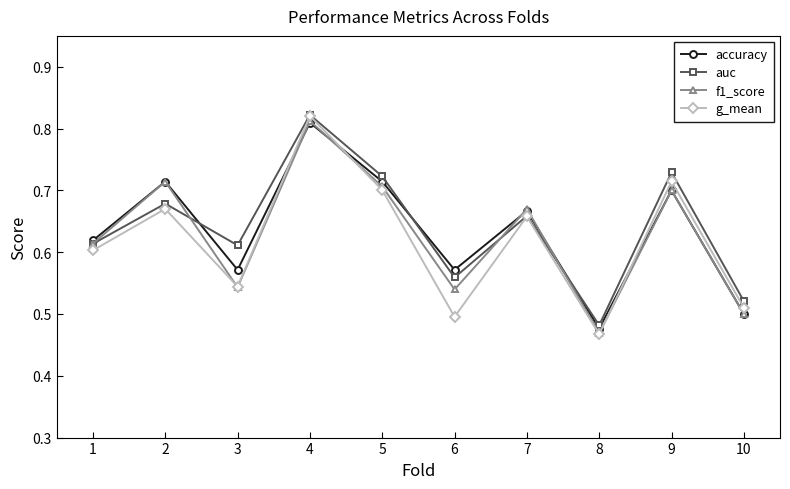

What are all the series names shown in the legend?

accuracy, auc, f1_score, g_mean